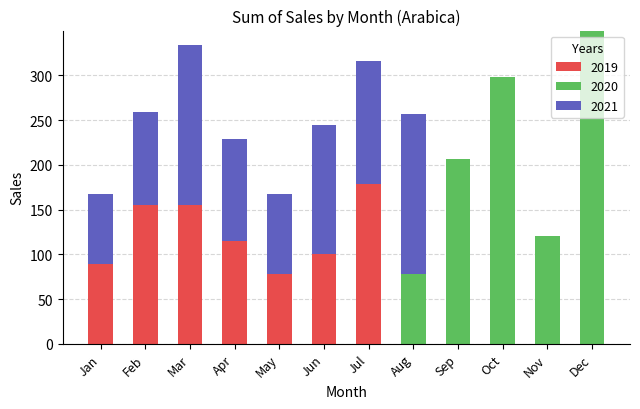

How many categories are shown in the chart?

12